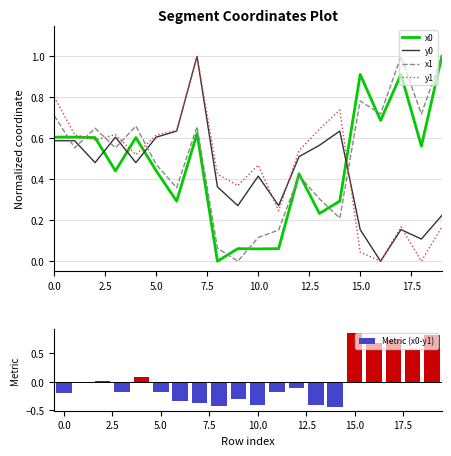

What is the difference between the maximum and minimum values in the Metric (x0-y1) series?

1.3